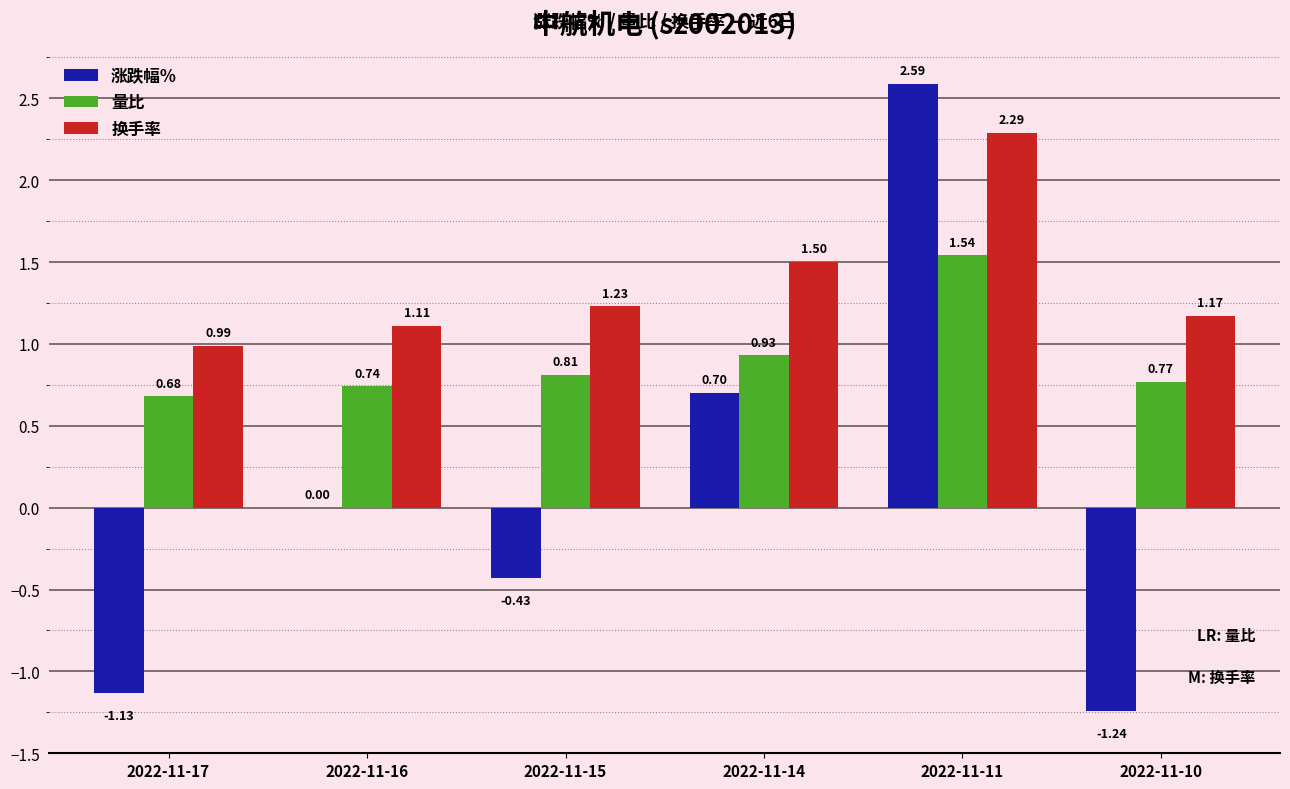

Between 2022-11-11 and 2022-11-10, which series saw the biggest shift?

涨跌幅%